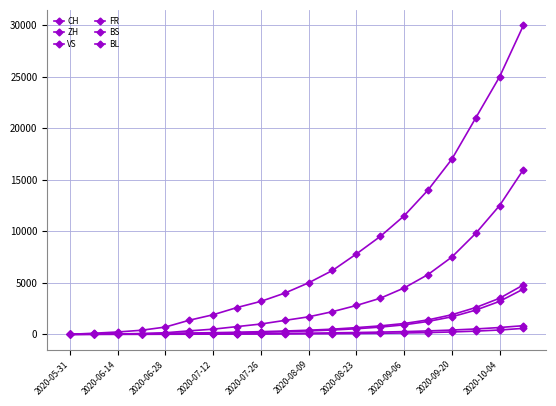

How many lines are shown in the chart?

6